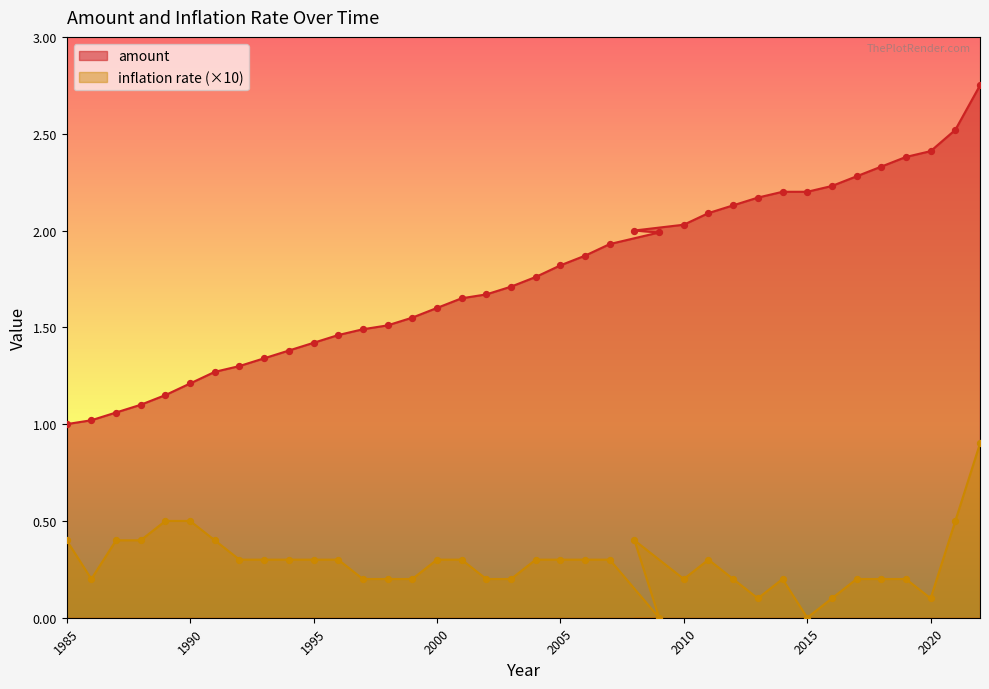

At which category is the sum across all series the highest?

2022